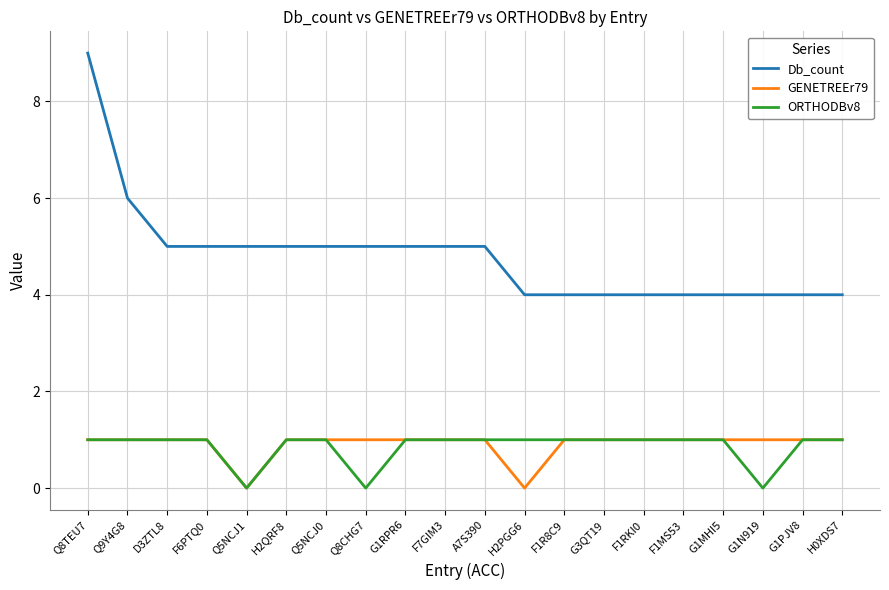

What are all the series names shown in the legend?

Db_count, GENETREEr79, ORTHODBv8